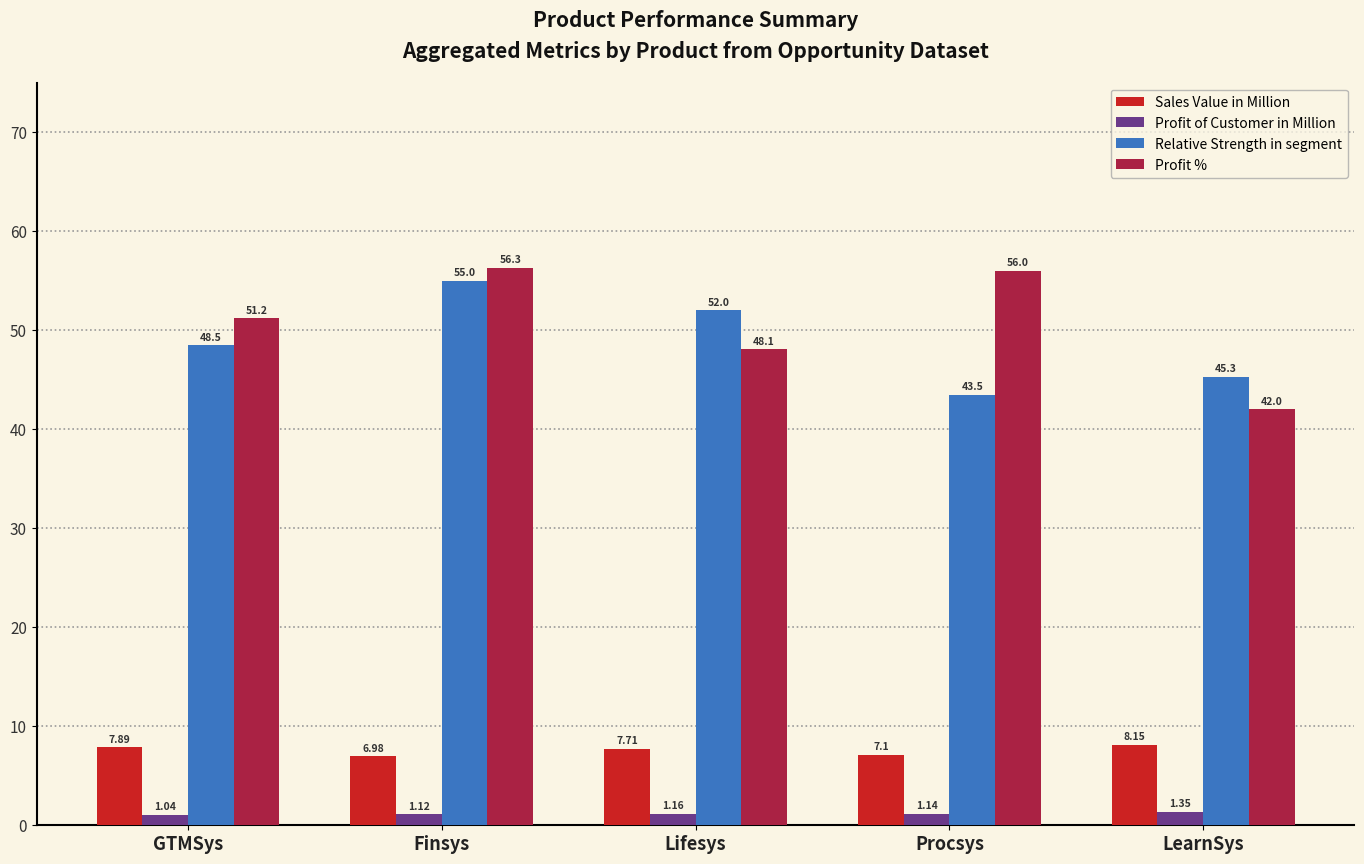

At which label does Relative Strength in segment reach its minimum?

Procsys